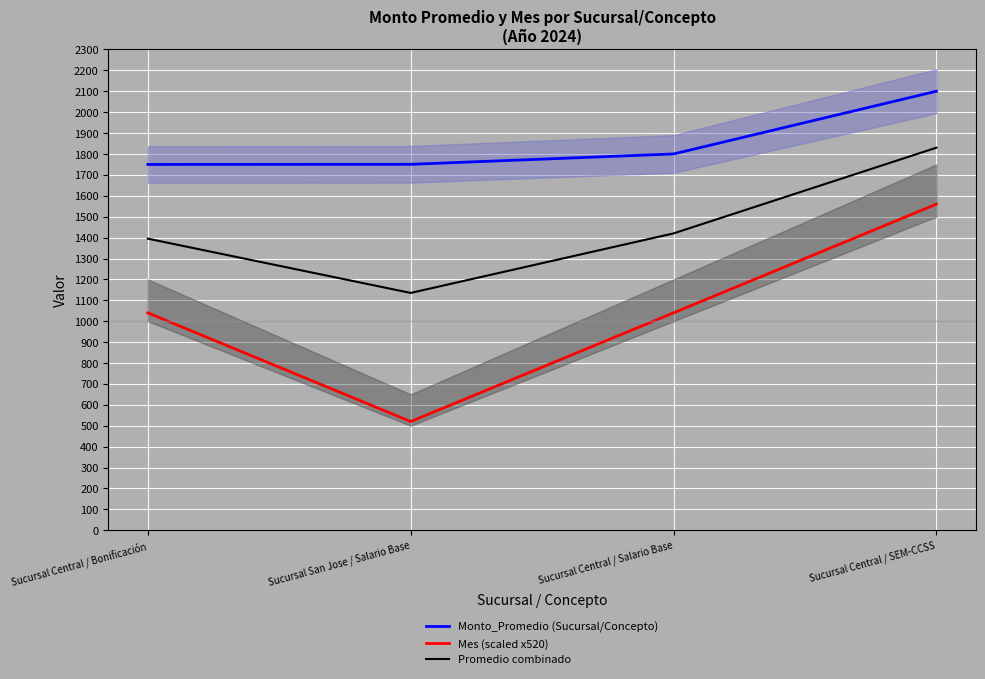

Rank the series at Sucursal Central / Bonificación from lowest to highest value.

Mes (scaled x520), Promedio combinado, Monto_Promedio (Sucursal/Concepto)